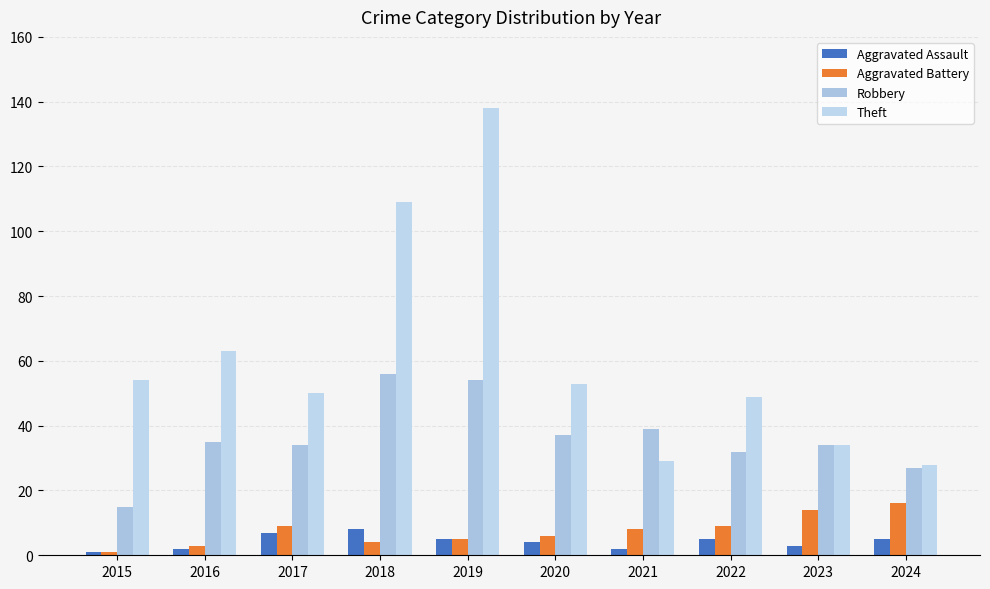

Reading left to right, transcribe all the data shown in this chart.

Aggravated Assault: 1	2	7	8	5	4	2	5	3	5
Aggravated Battery: 1	3	9	4	5	6	8	9	14	16
Robbery: 15	35	34	56	54	37	39	32	34	27
Theft: 54	63	50	109	138	53	29	49	34	28